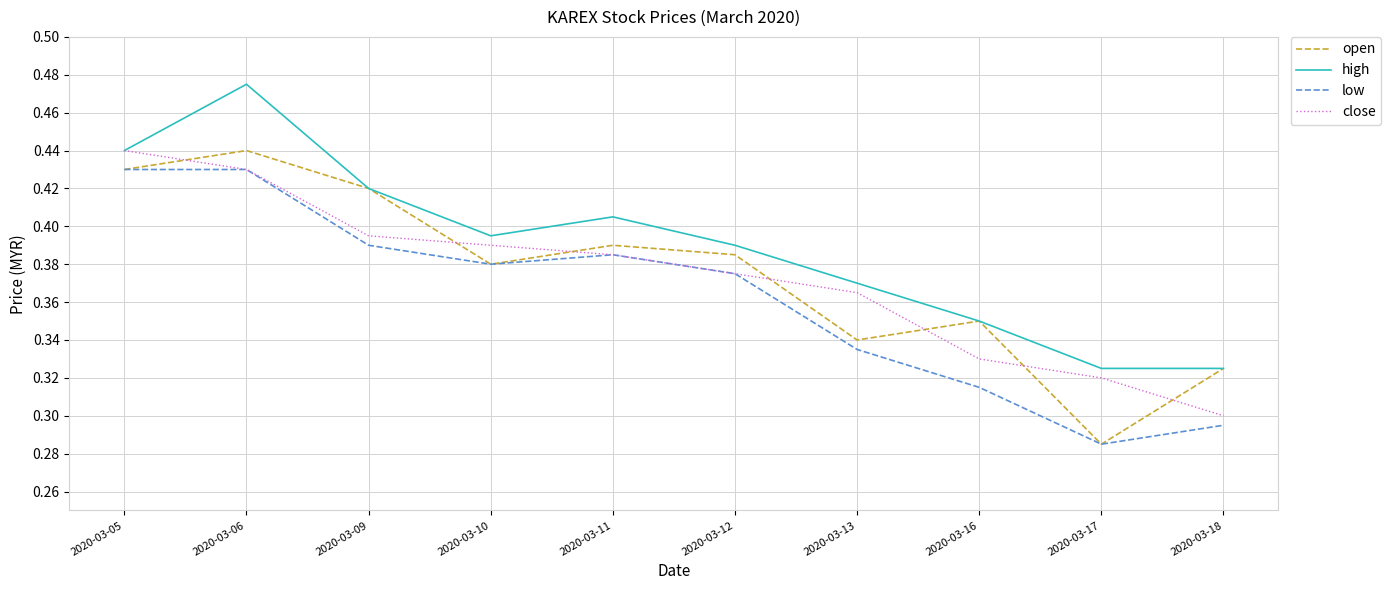

Count the close values in the range 0 to 1.

10